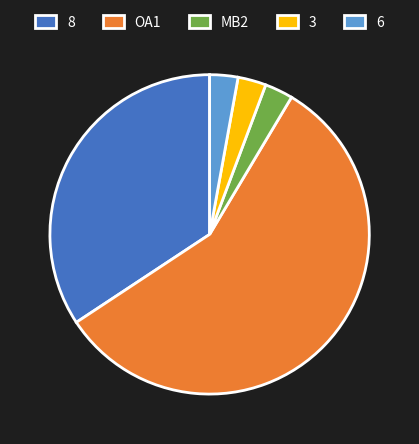

The 6 slice represents 3% of the pie. True or false?

True